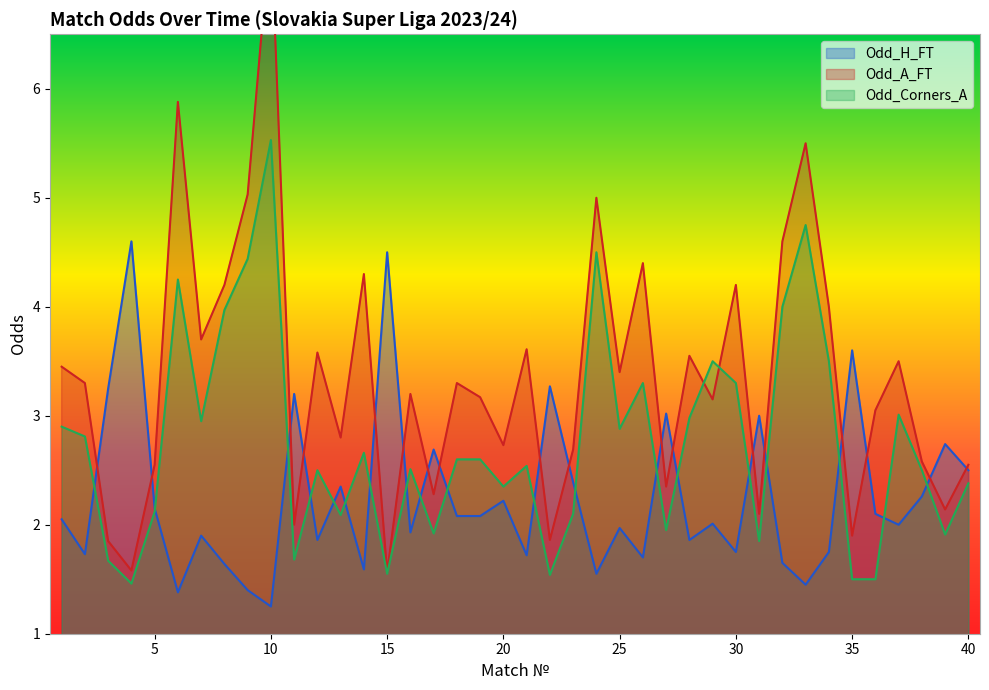

Rank the series by their average value, from highest to lowest.

Odd_A_FT, Odd_Corners_A, Odd_H_FT